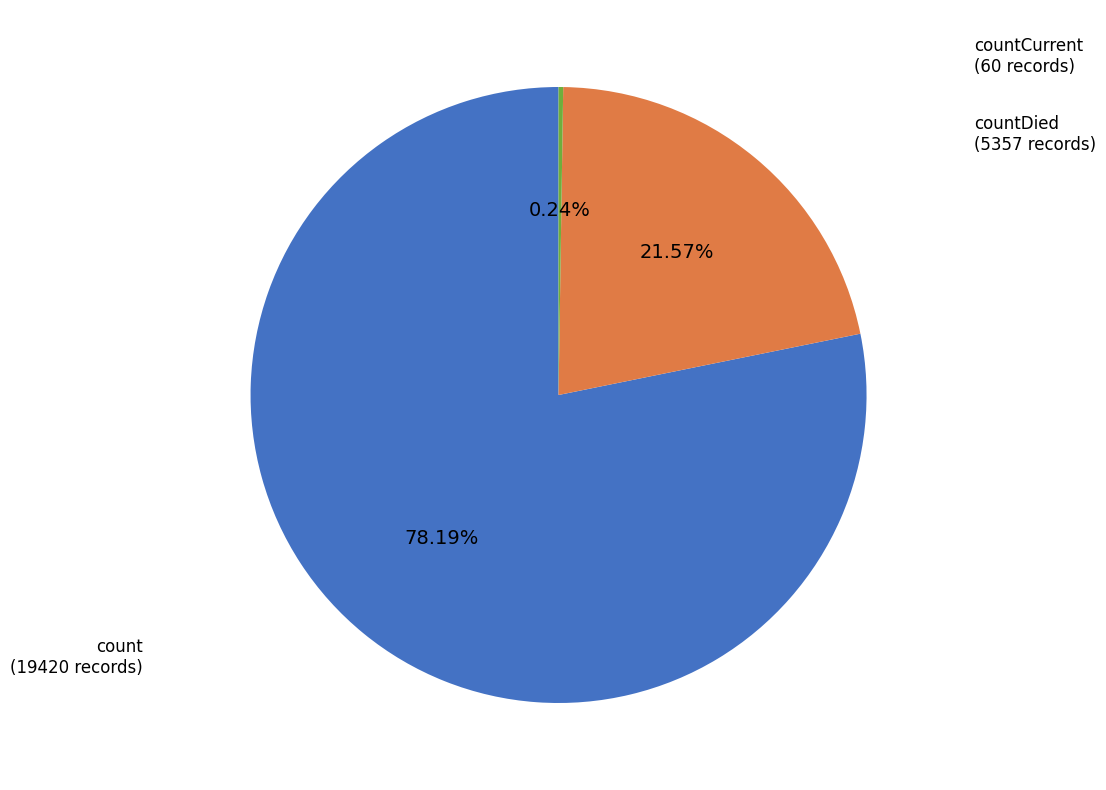

Does any single category account for the majority?

Yes